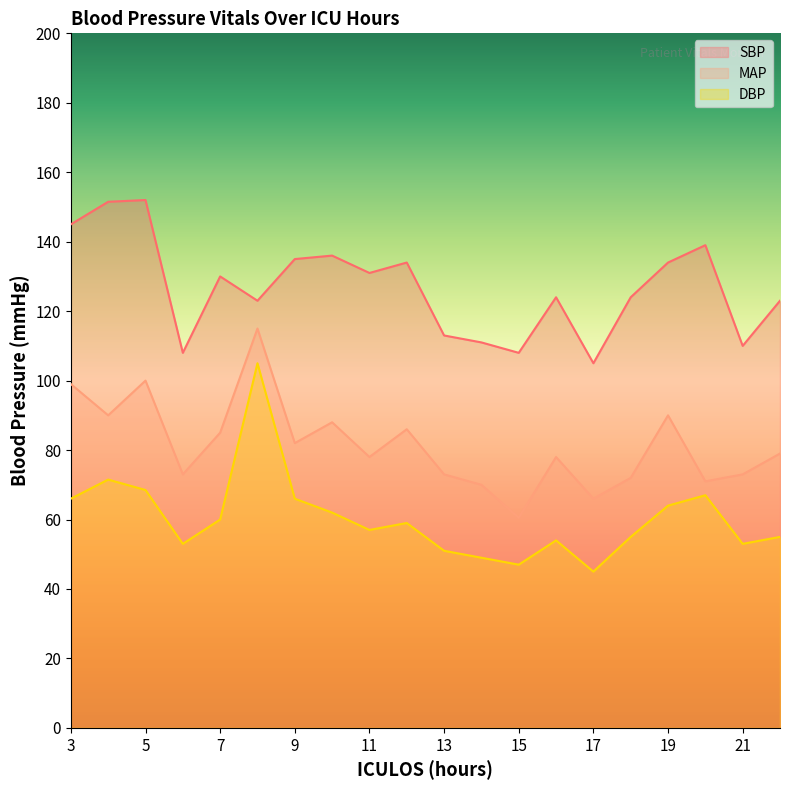

True or false: SBP and MAP cross at least once.

False